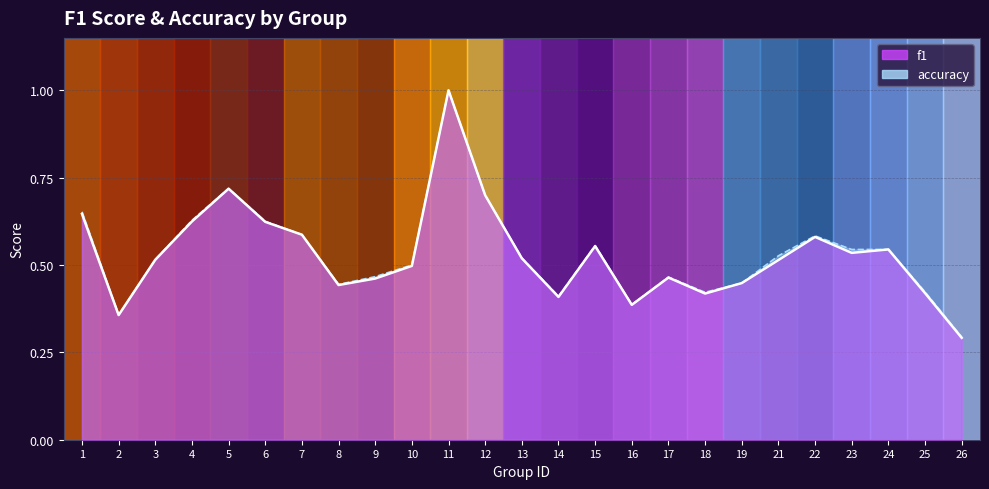

What are all the series names shown in the legend?

f1, accuracy